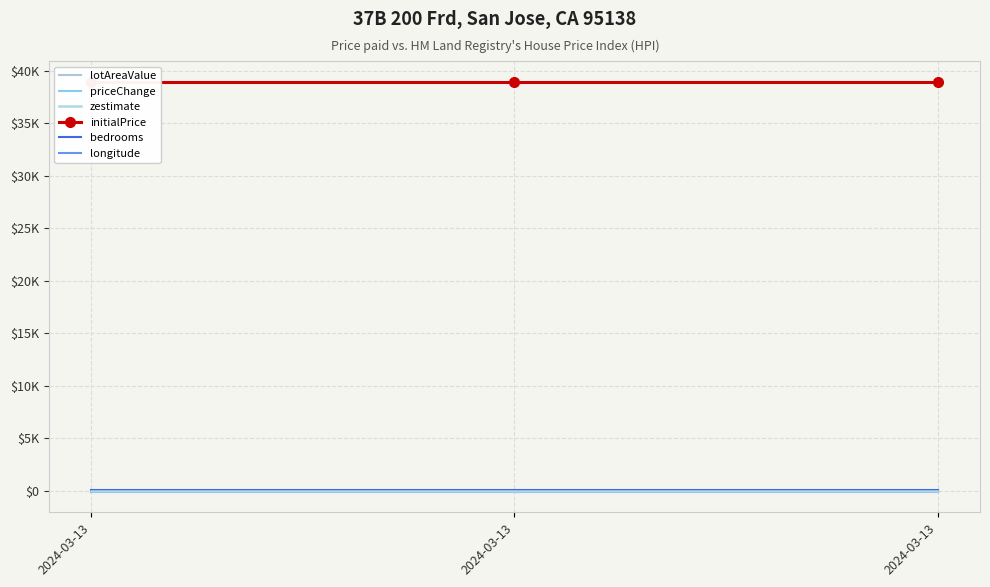

Where is bedrooms nearest to the value 1?

2024-03-13